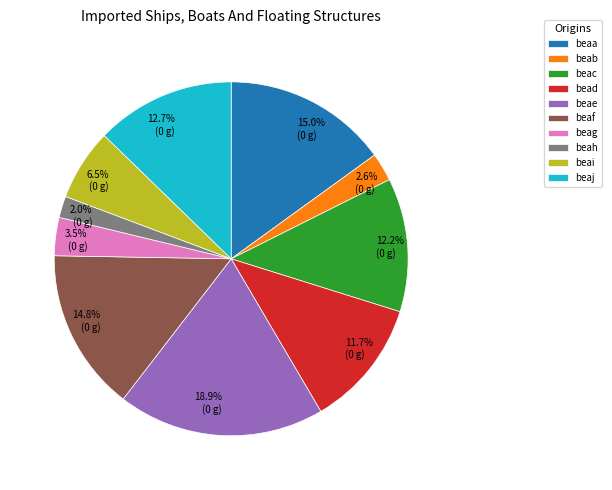

Is it true that beaf is 15% of the pie?

True